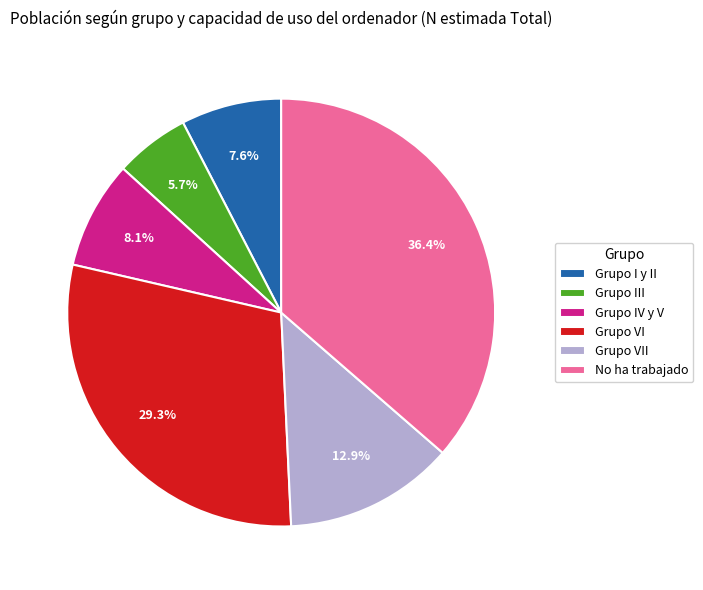

Approximately how many times larger is the value at Grupo VI compared to Grupo IV y V?

3.6